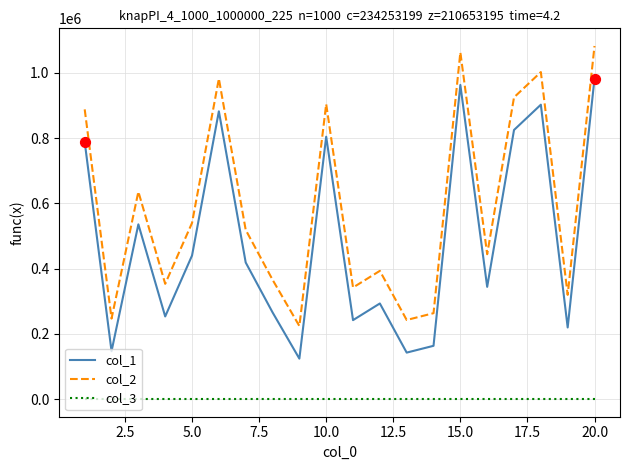

What are all the series names shown in the legend?

col_1, col_2, col_3